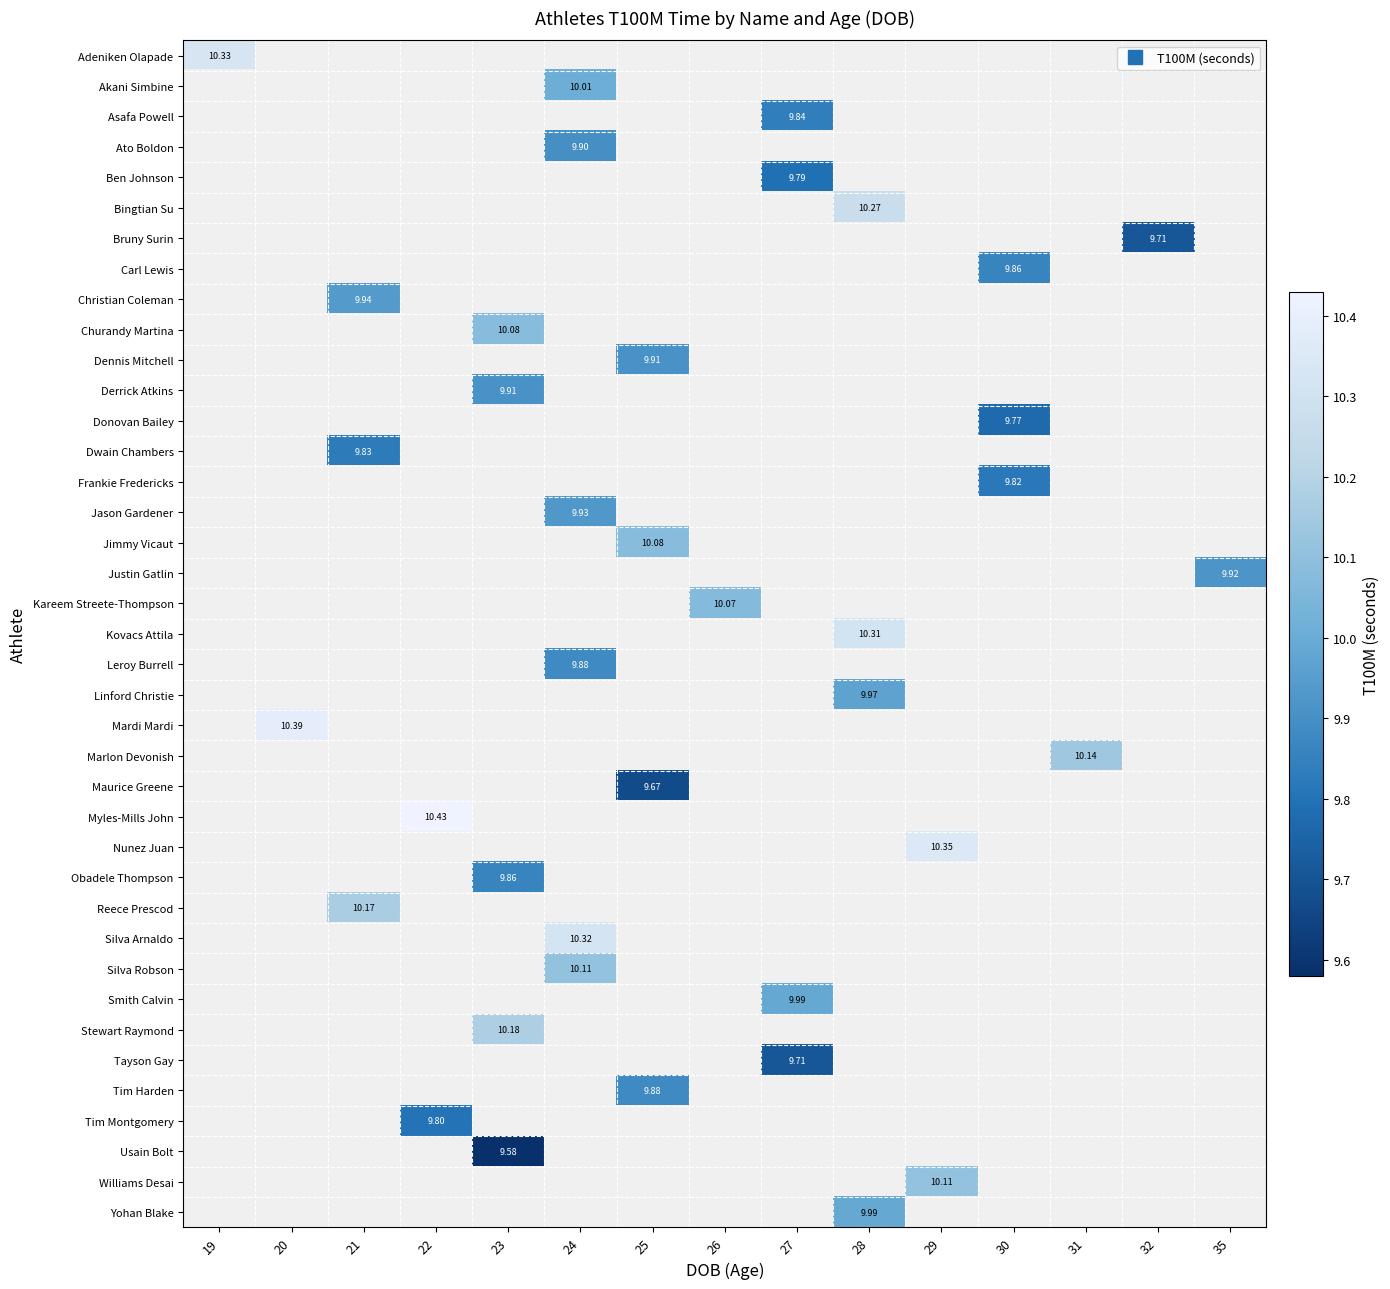

At how many categories does at least one series exceed 10?

11